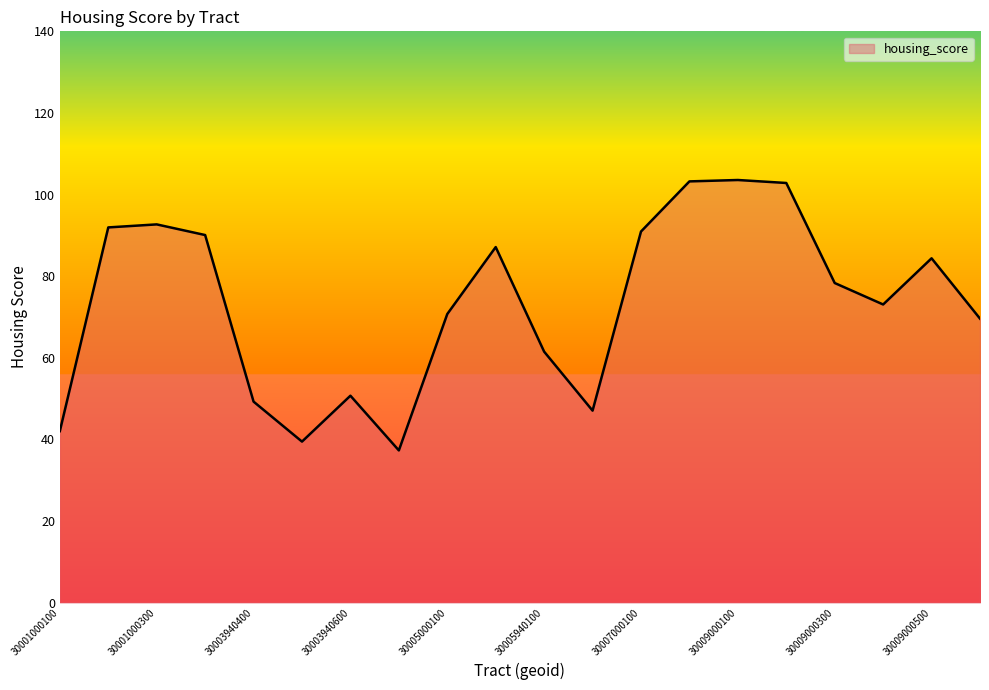

What is the greatest value displayed?

103.6